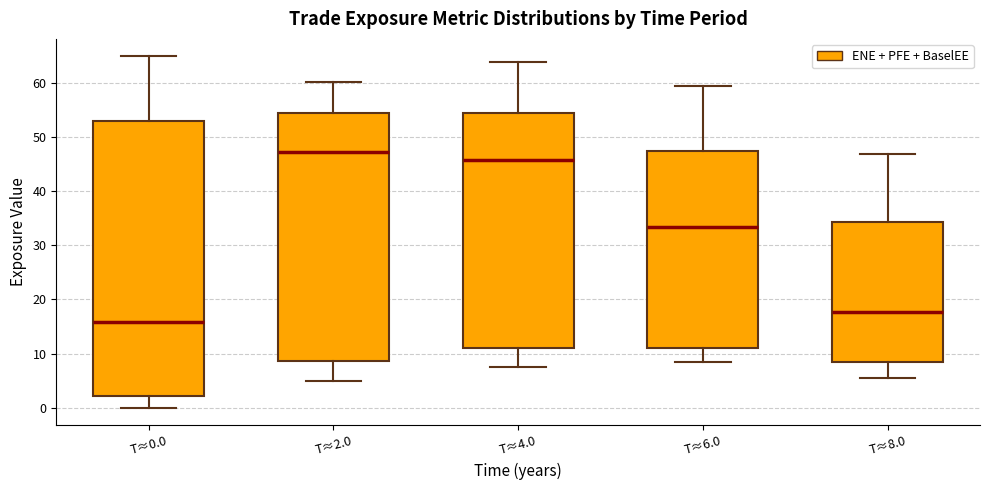

Comparing the boxes themselves (not the whiskers), which one is the tallest?

T≈0.0